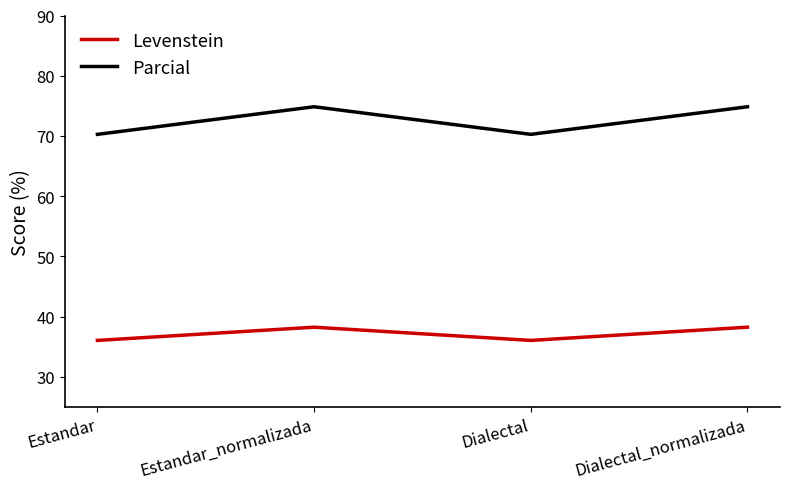

True or false: Parcial and Levenstein intersect in this chart.

False